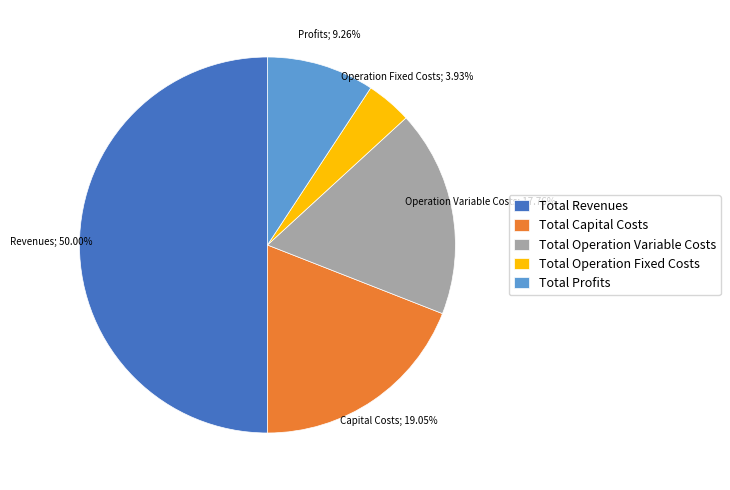

What is the ratio of the value at Total Profits to the value at Total Operation Variable Costs?

0.5